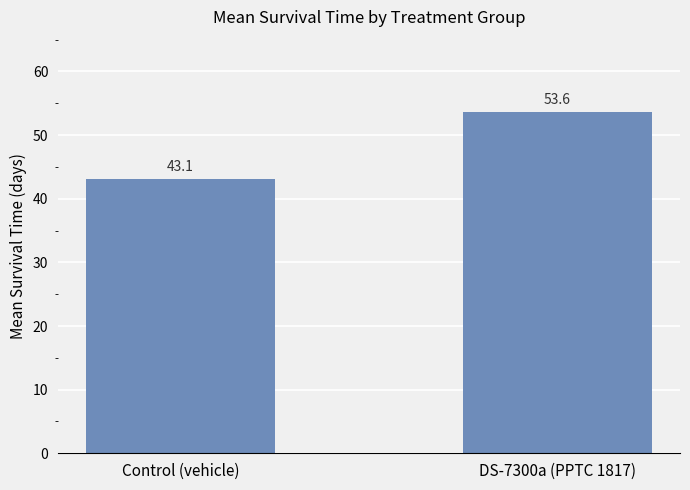

What is the label of the 2nd bar from the left?

DS-7300a (PPTC 1817)